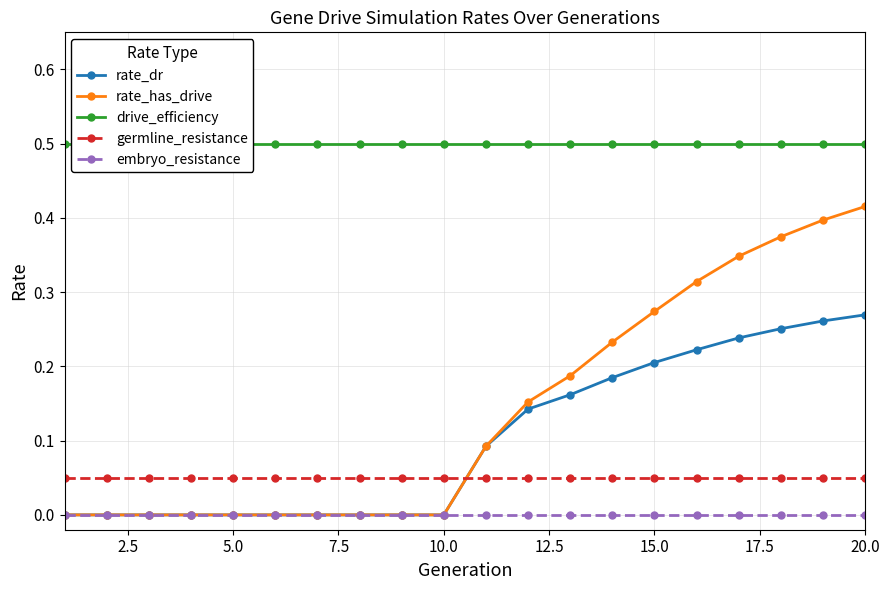

What are all the series names shown in the legend?

rate_dr, rate_has_drive, drive_efficiency, germline_resistance, embryo_resistance